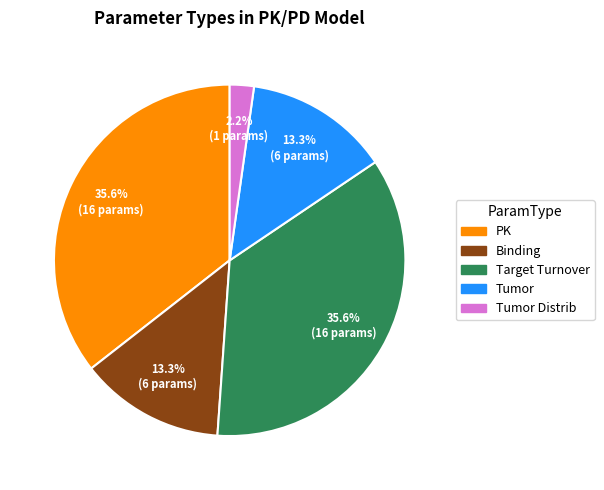

Is there a majority slice in this chart?

No